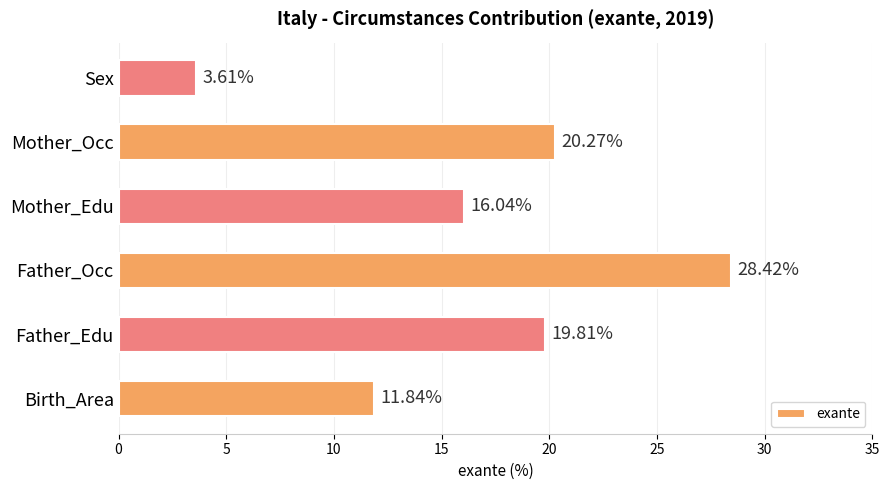

What is the difference between the maximum and minimum values?

24.8